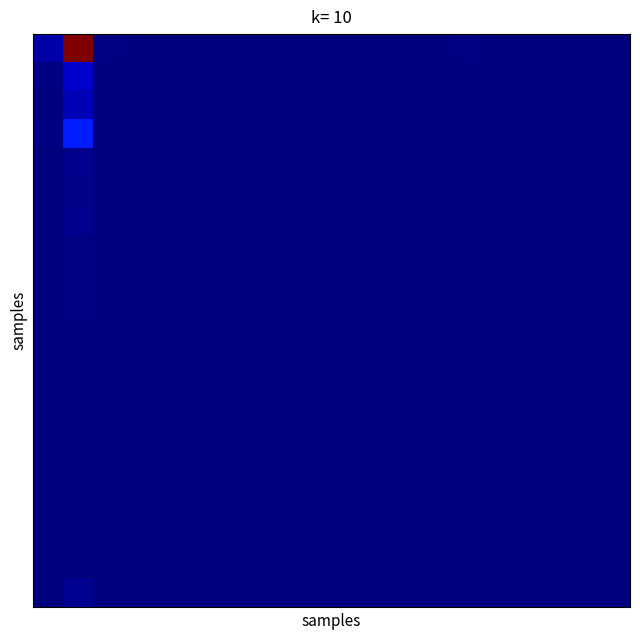

At which category is the sum across all series the highest?

1